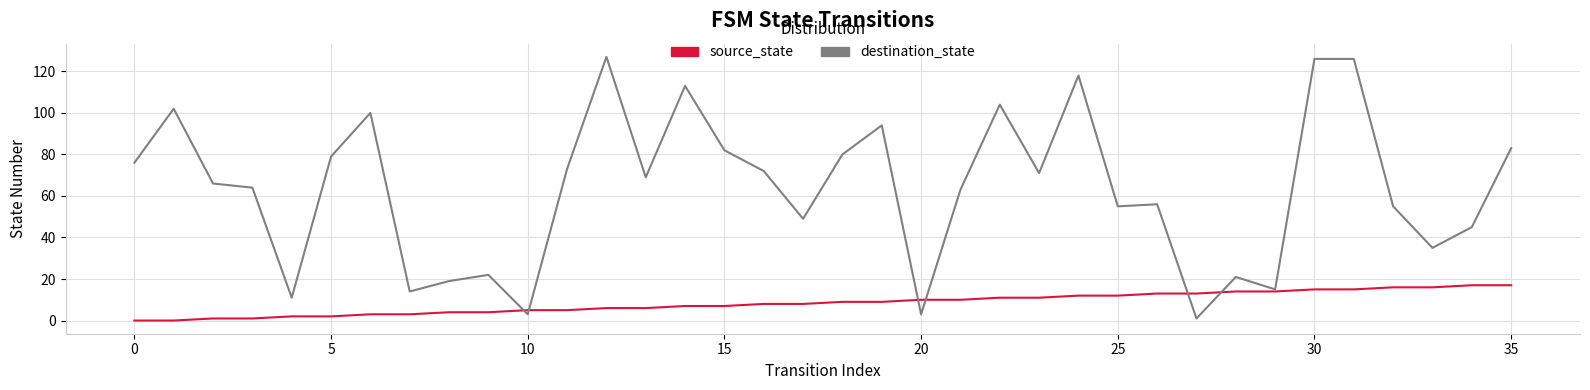

Which series has the largest total across all categories?

destination_state